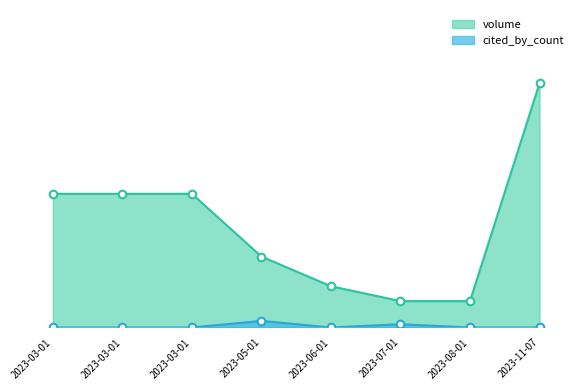

Which series has the largest total across all categories?

volume